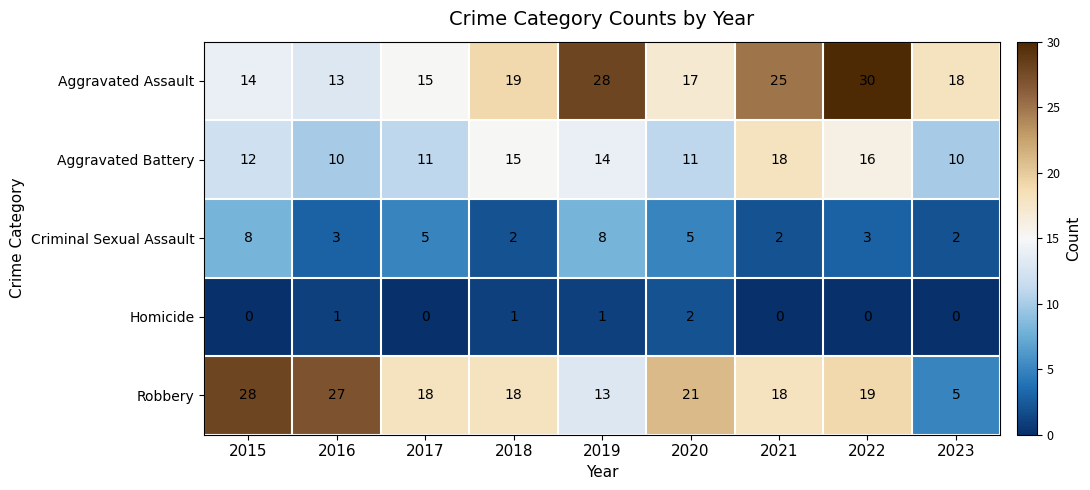

Is it true that Robbery equals 12 at 2022?

False